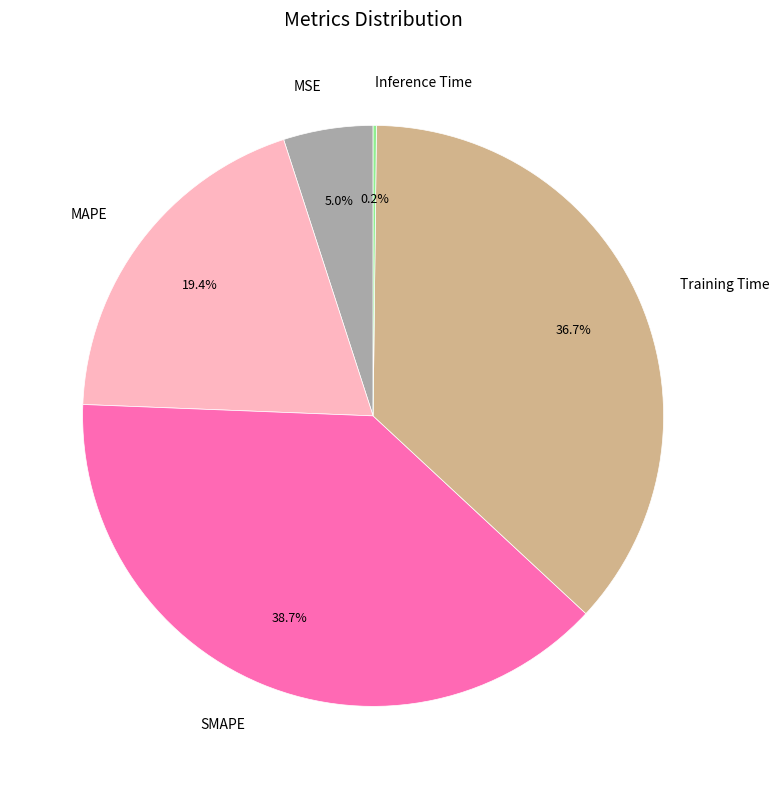

To the nearest percent, what portion does MAPE represent?

19%